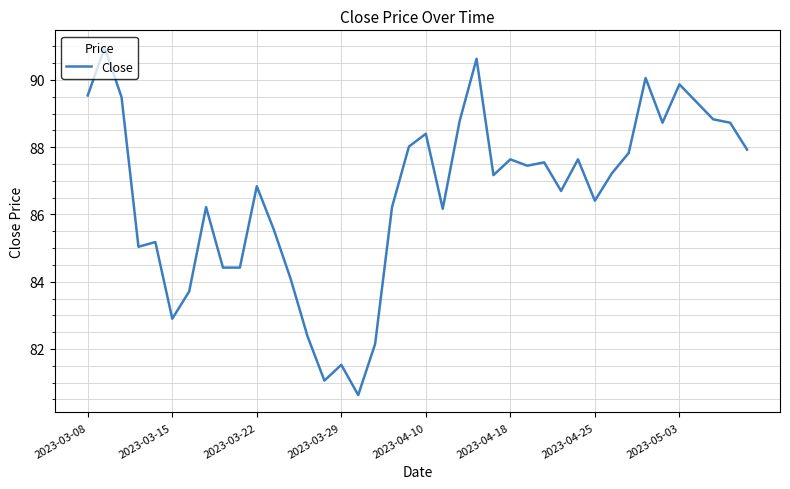

What is the minimum value shown in the chart?

80.6